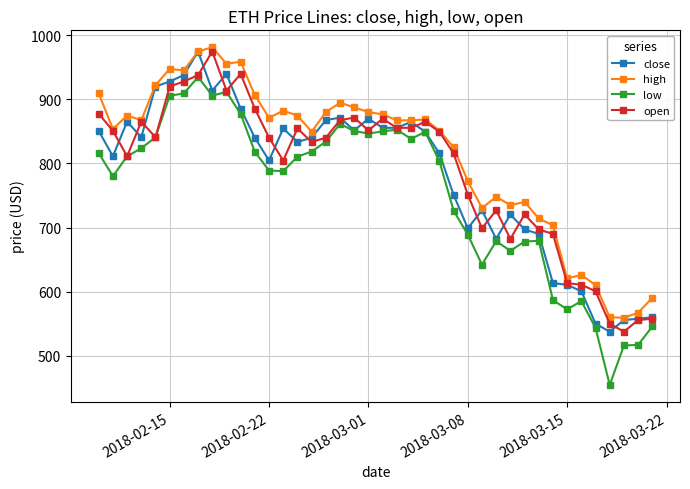

True or false: high and low cross at least once.

False